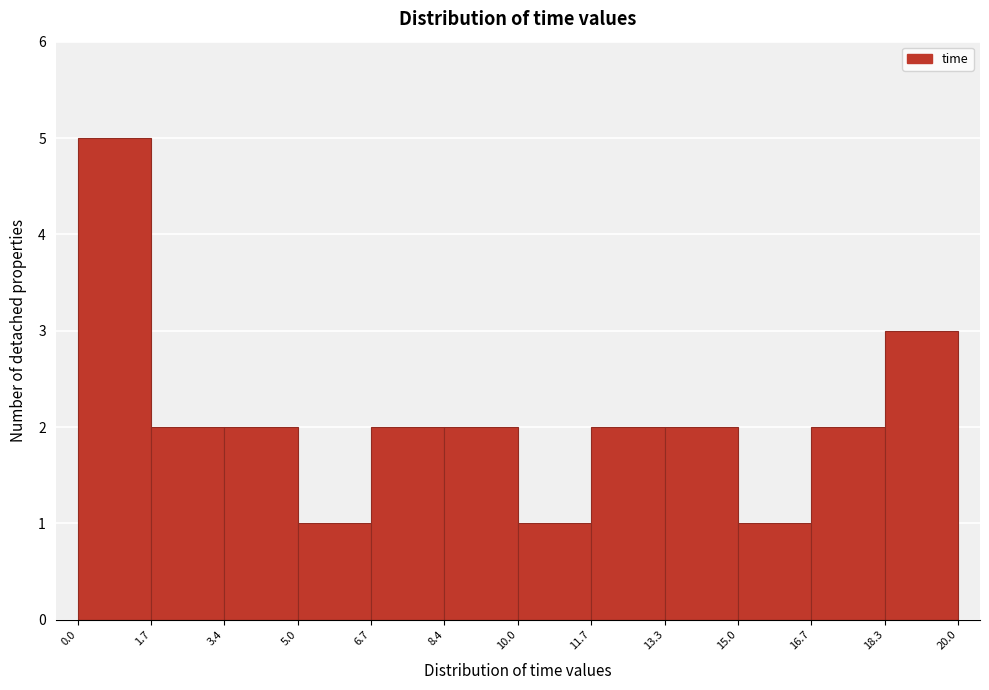

Over which range of the x-axis is the bar tallest?

0.0 to 1.7